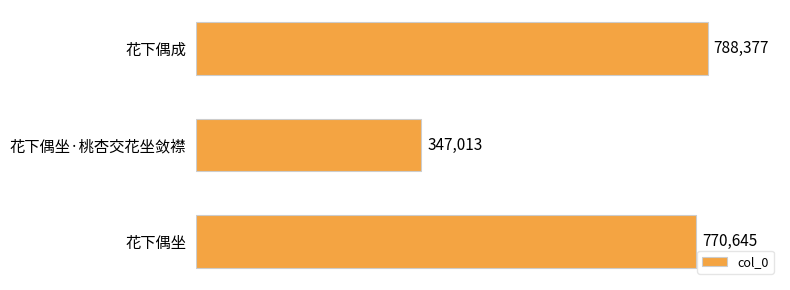

The chart shows a value of 520546 at 花下偶成. True or false?

False